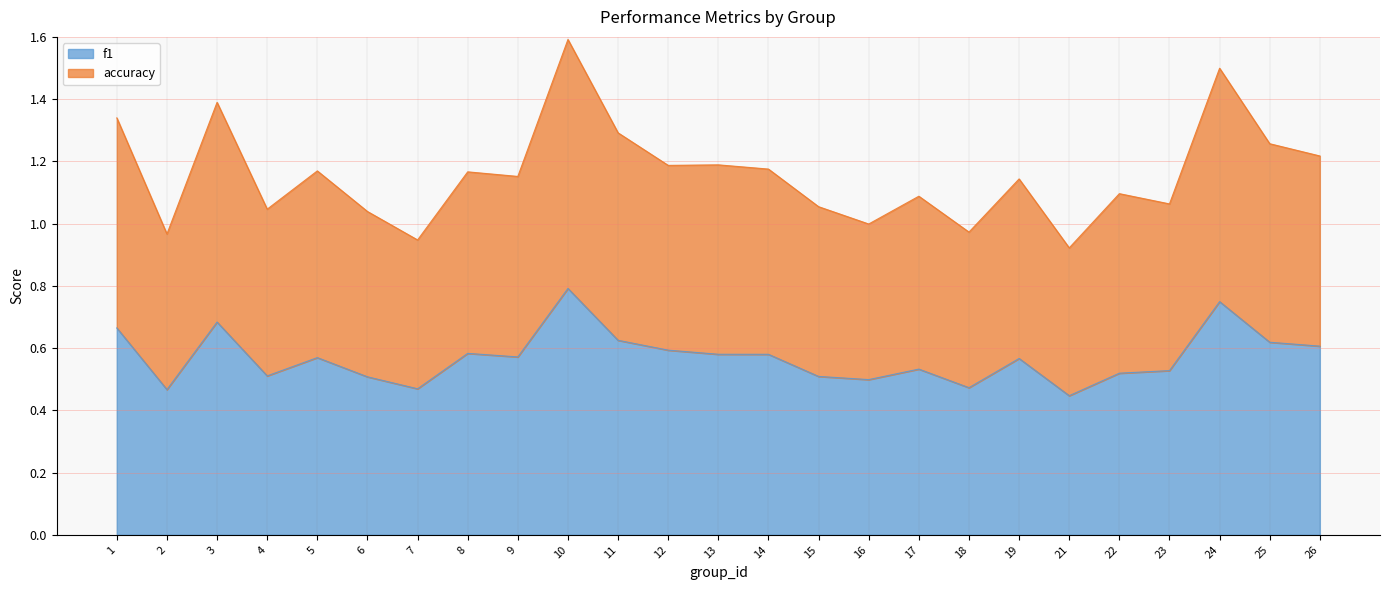

Which series has the largest total across all categories?

accuracy